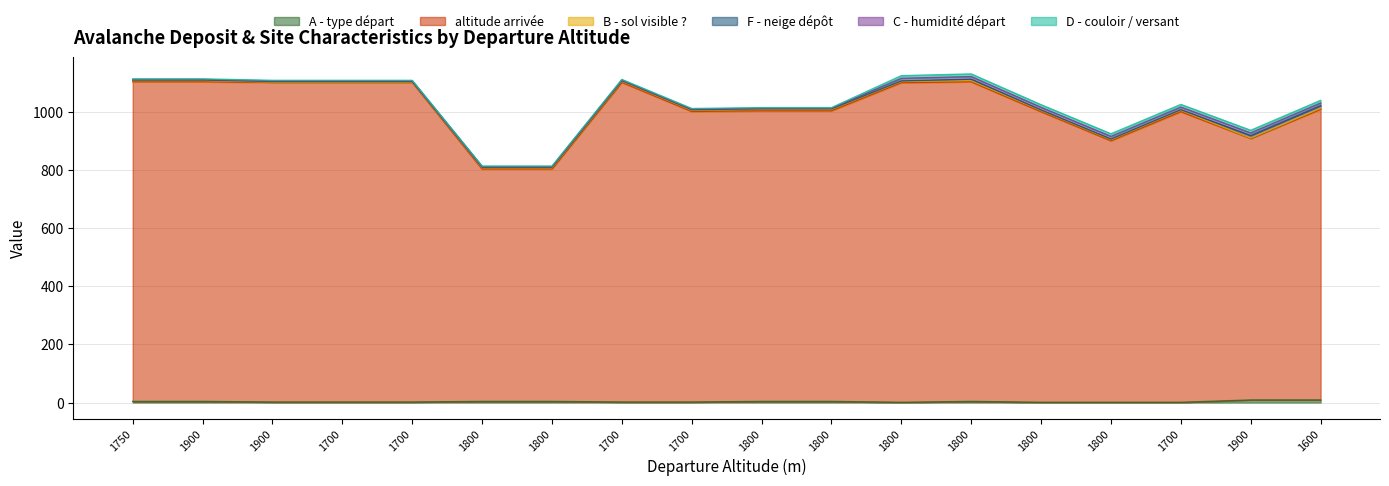

True or false: altitude arrivée and F - neige dépôt intersect in this chart.

False